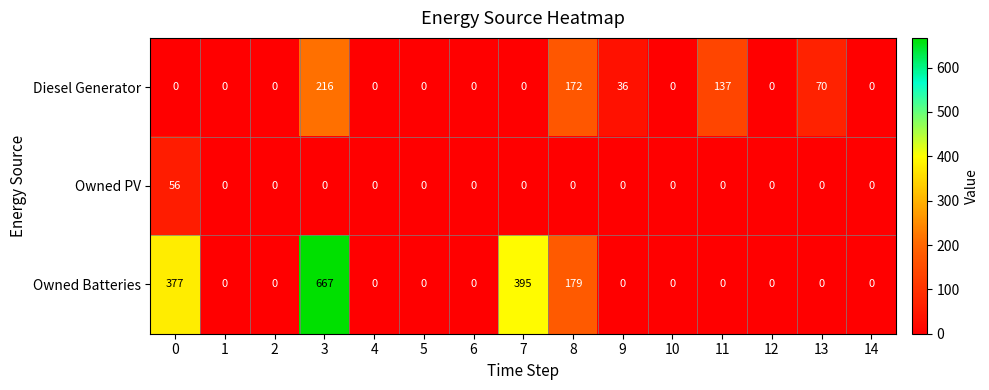

List the series in order of their overall mean, lowest first.

Owned PV, Diesel Generator, Owned Batteries